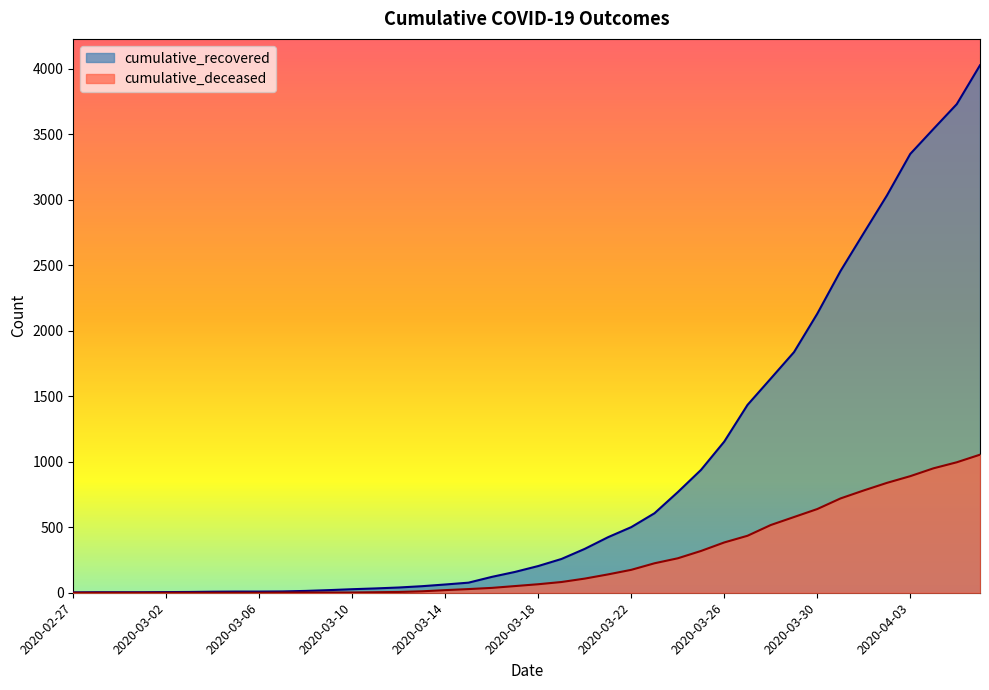

Count the number of categories in the chart.

40